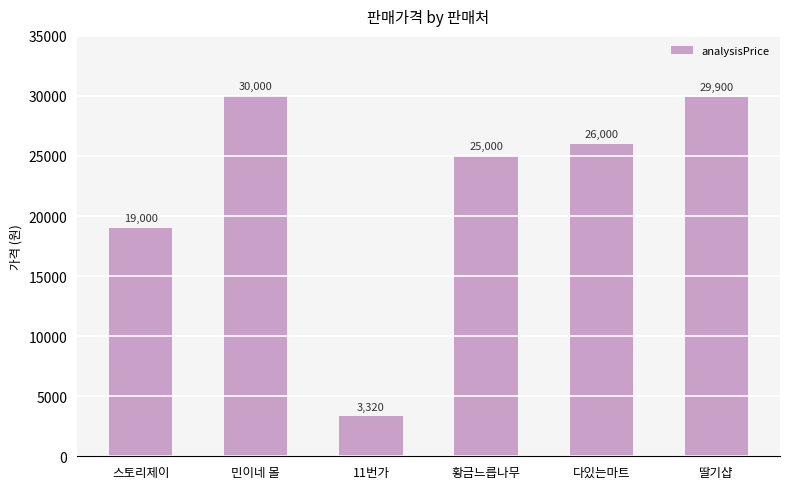

True or false: the data shows 11366 at 다있는마트.

False